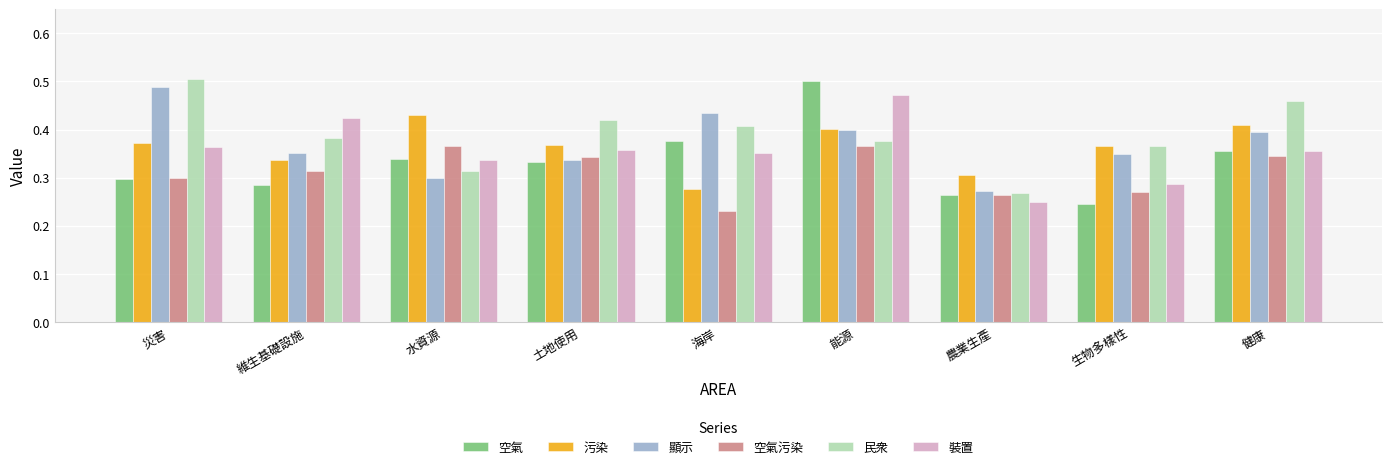

Which category has the lowest value in the 民衆 series?

農業生產